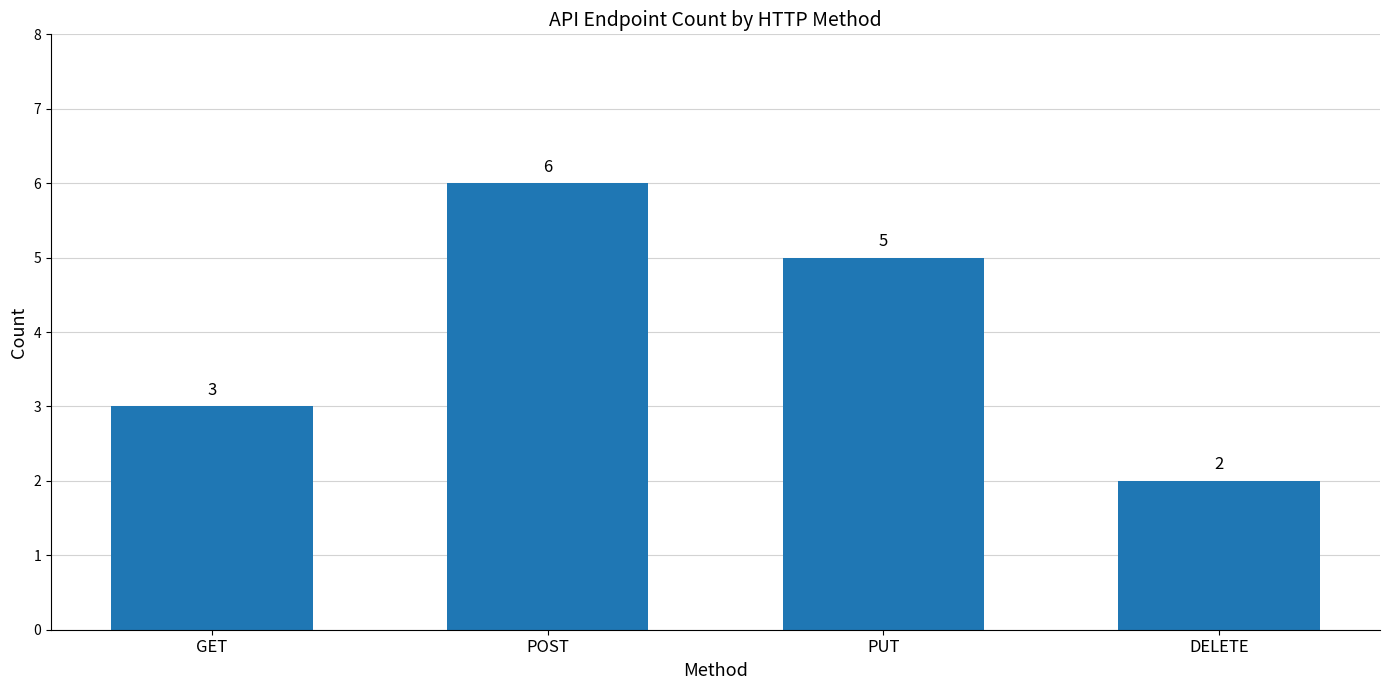

Count the values in the range 3 to 6.

3